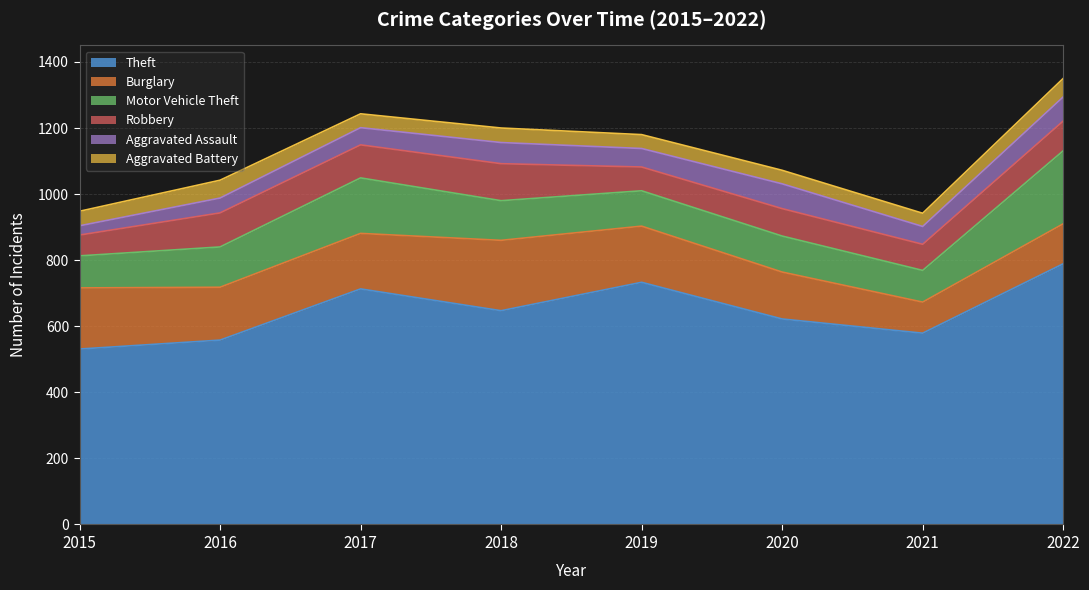

At 2015, list the series in order from smallest to largest.

Aggravated Assault, Aggravated Battery, Robbery, Motor Vehicle Theft, Burglary, Theft